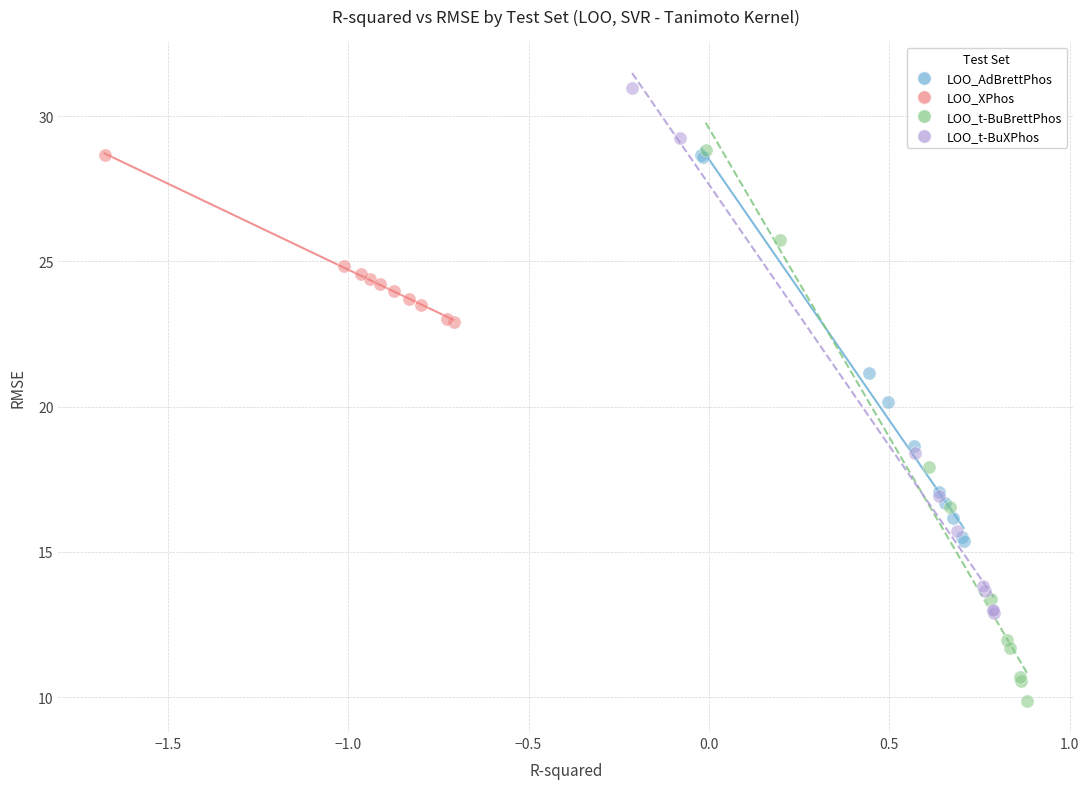

What are all the series names shown in the legend?

LOO_AdBrettPhos, LOO_XPhos, LOO_t-BuBrettPhos, LOO_t-BuXPhos